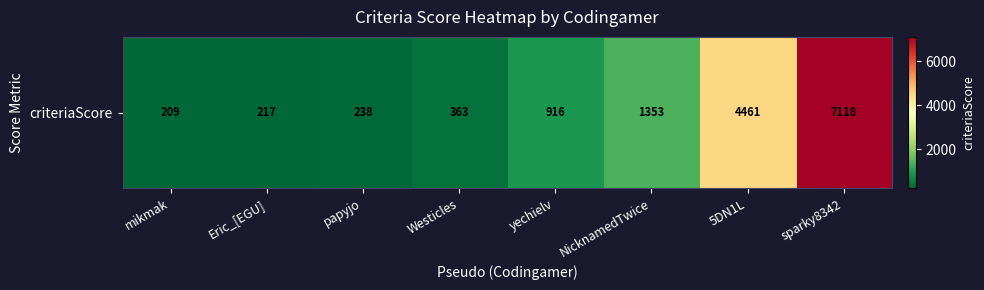

Rank the categories by value from lowest to highest.

mikmak, Eric_[EGU], papyjo, Westicles, yechielv, NicknamedTwice, 5DN1L, sparky8342